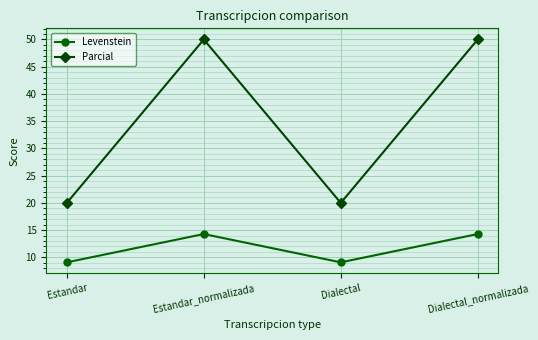

True or false: Levenstein and Parcial cross at least once.

False